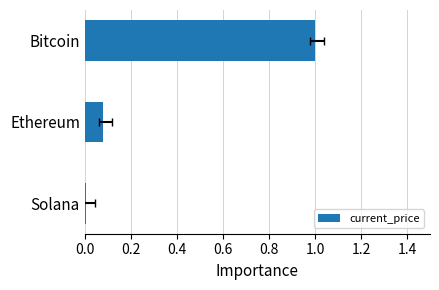

The chart shows a value of 0.0 at Solana. True or false?

True